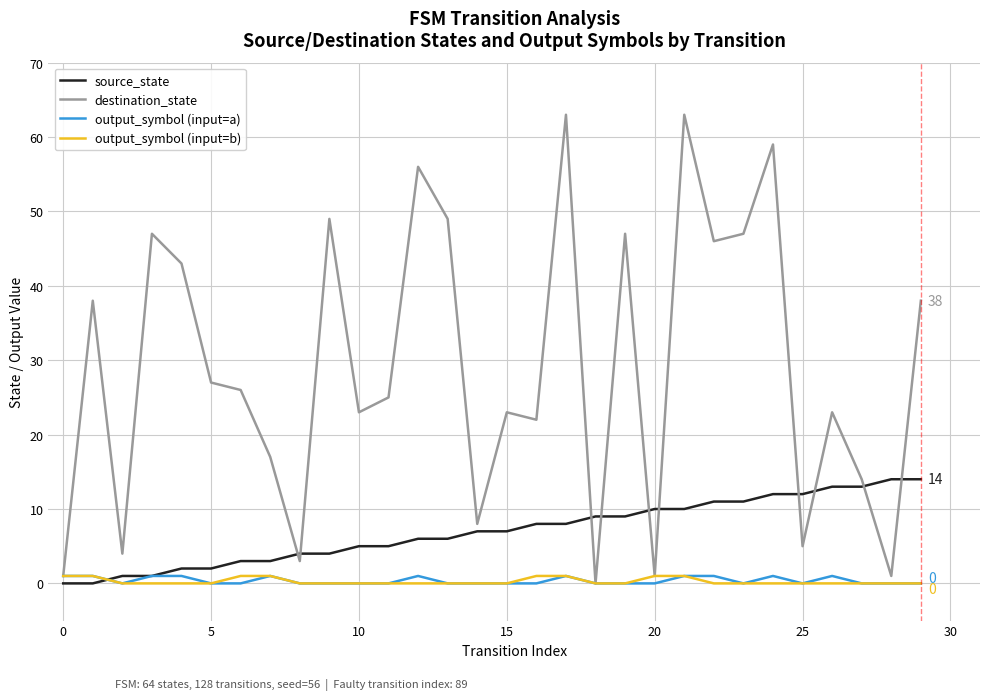

What is the highest value of the destination_state series?

63